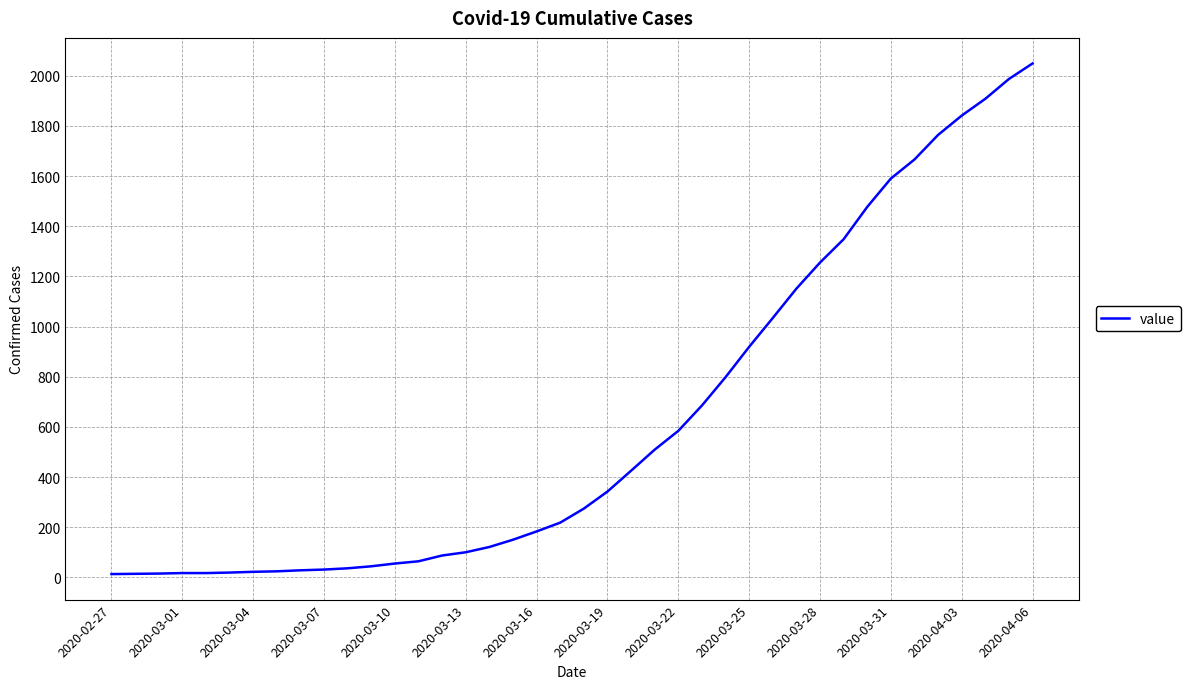

What is the greatest value displayed?

2049